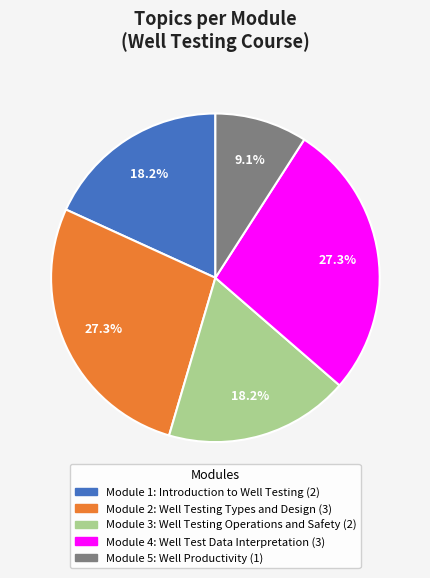

Is there a majority slice in this chart?

No